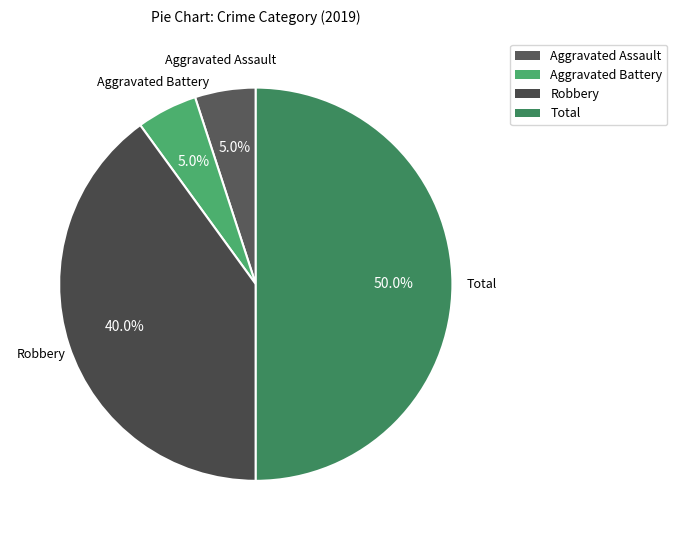

Is it true that Aggravated Battery is 1% of the pie?

False